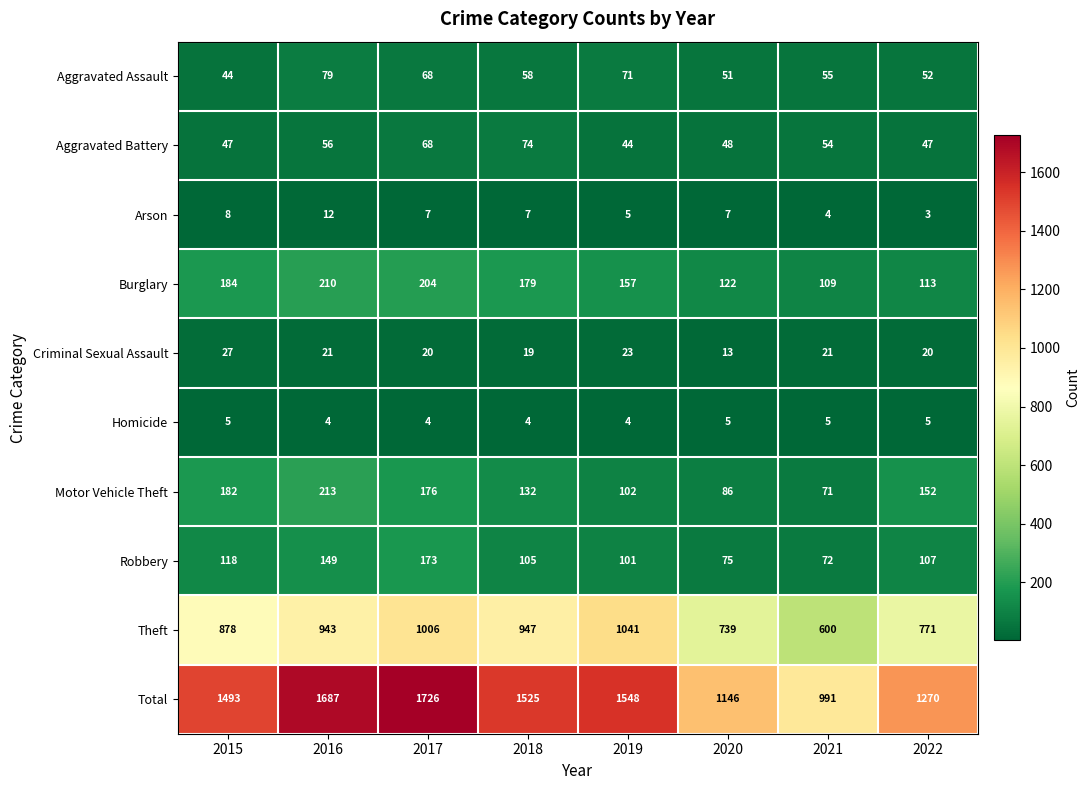

At which category is the sum across all series the highest?

2017